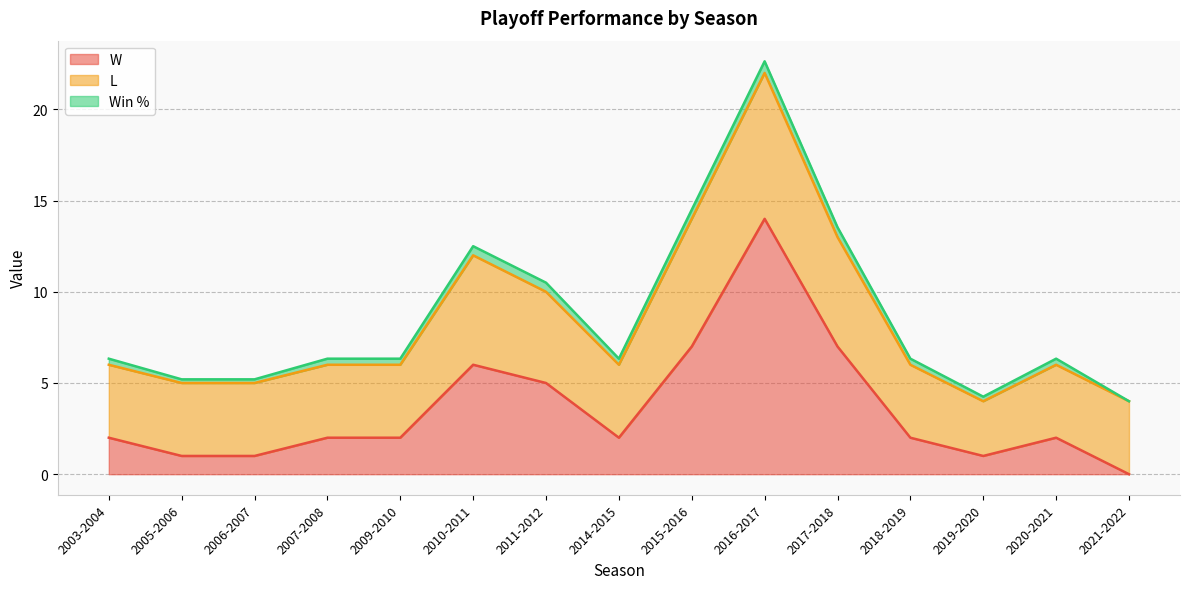

True or false: L and Win % intersect in this chart.

False